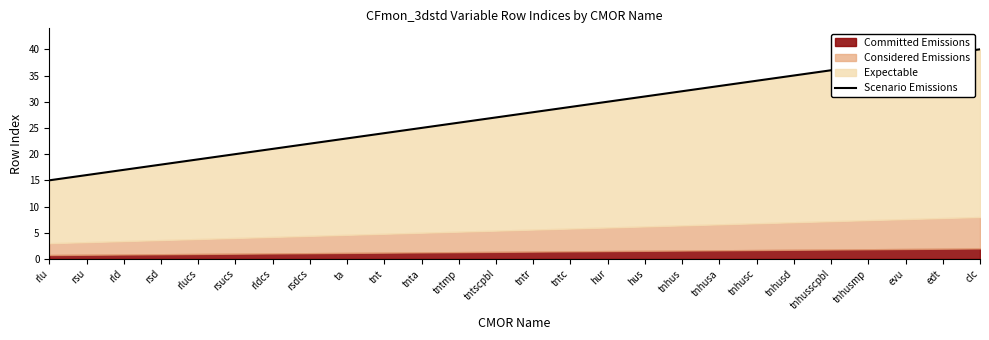

True or false: the data has more than 0 interior local peaks.

False